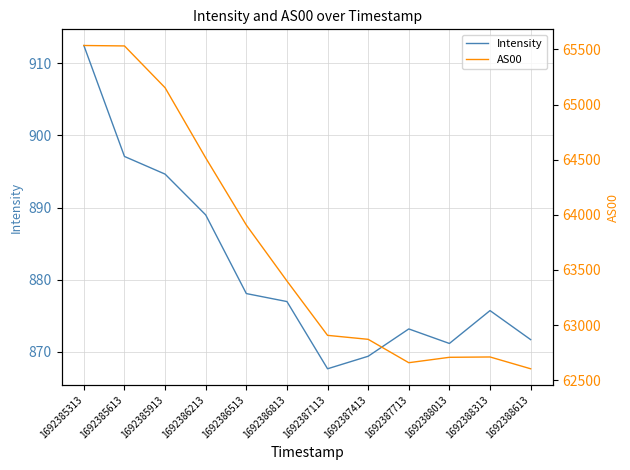

What is the greatest value displayed?

65535.0